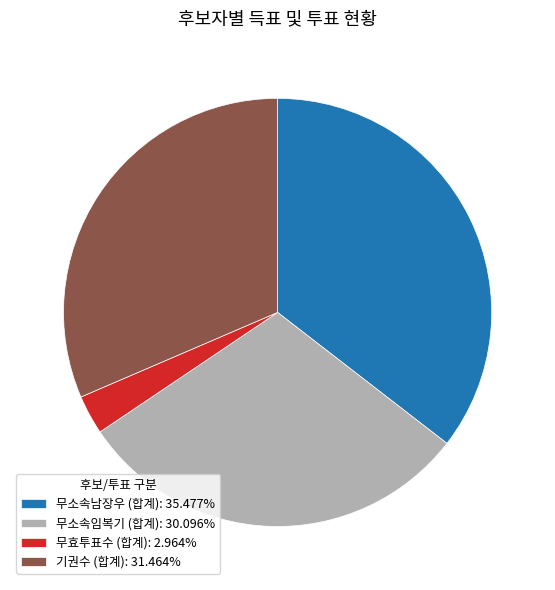

Does any single category account for the majority?

No